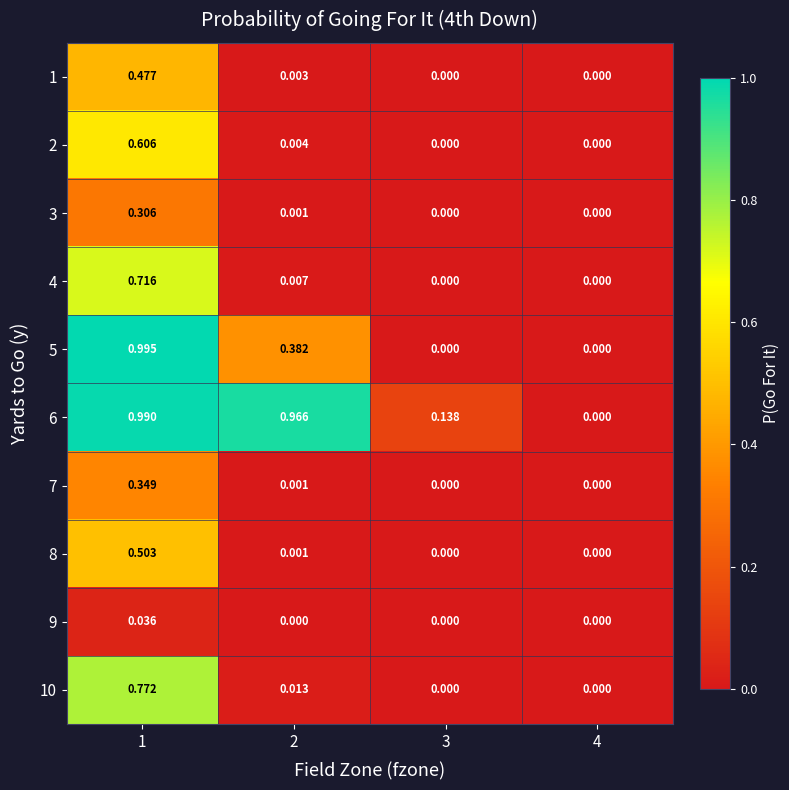

Is the value of 3 at 2 greater than the value of 5 at 3?

Yes